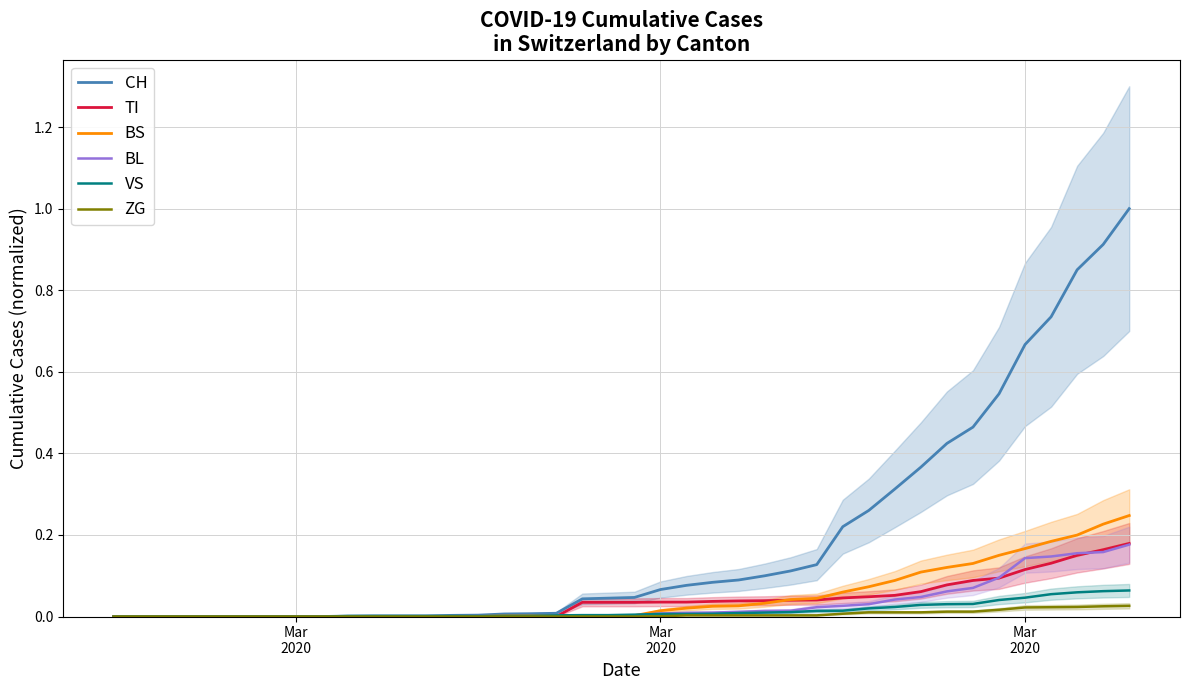

List the series in order of their peak value, highest first.

CH, BS, TI, BL, VS, ZG